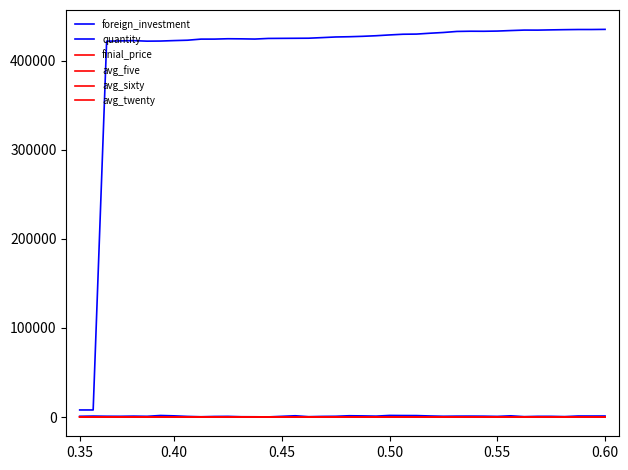

What is the label of the 18th point from the left?

17